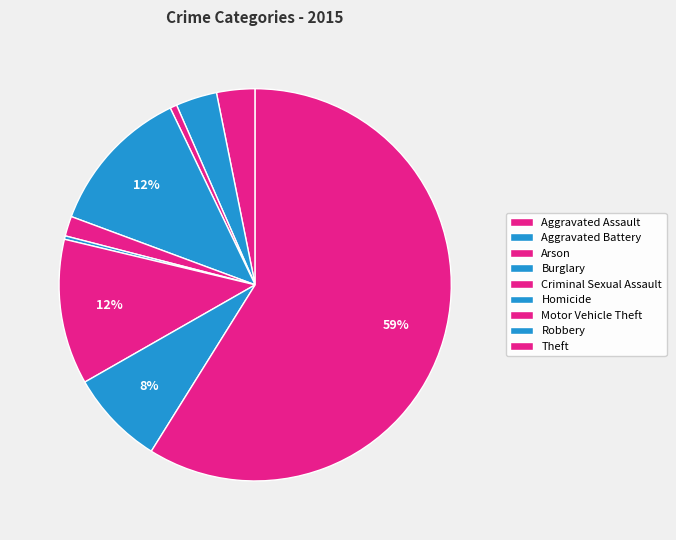

How many slices are in this pie chart?

9